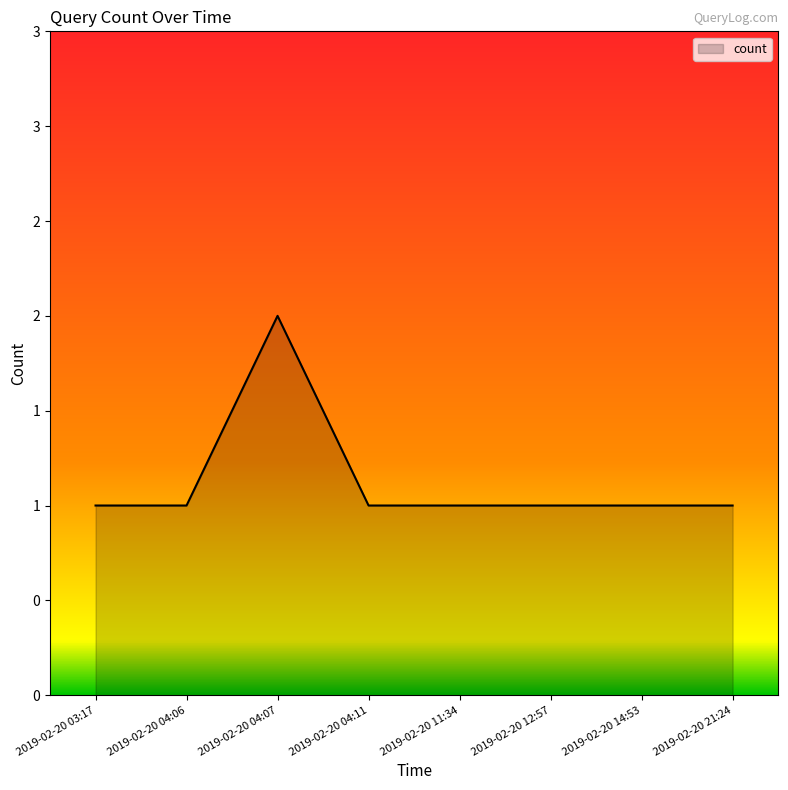

The value at 2019-02-20 04:06 is 1. True or false?

True